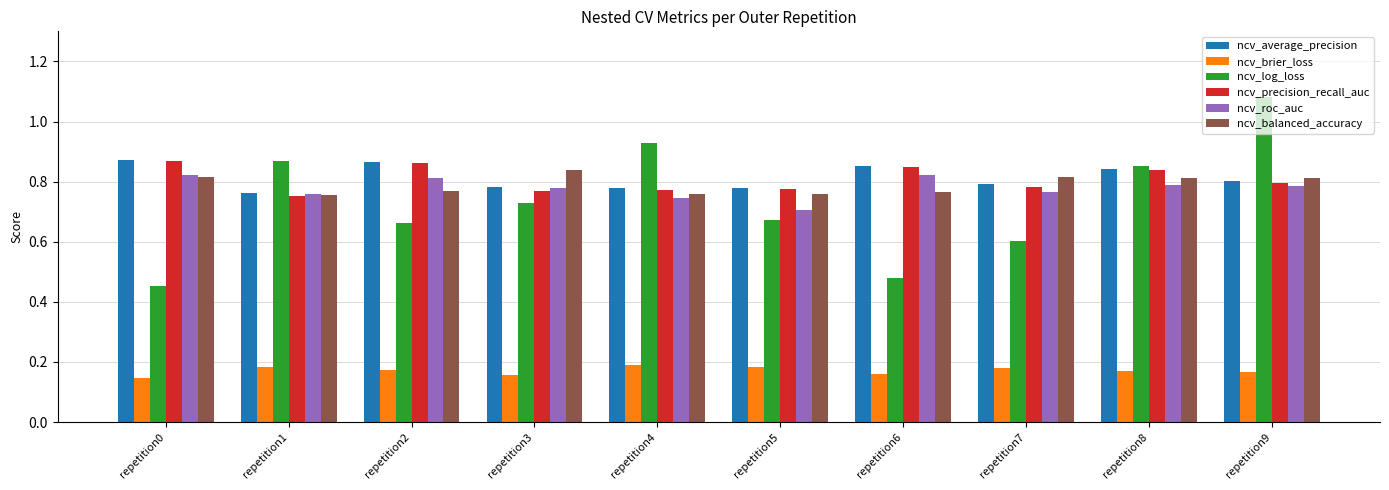

Is the value of ncv_balanced_accuracy at repetition9 greater than the value of ncv_roc_auc at repetition4?

Yes